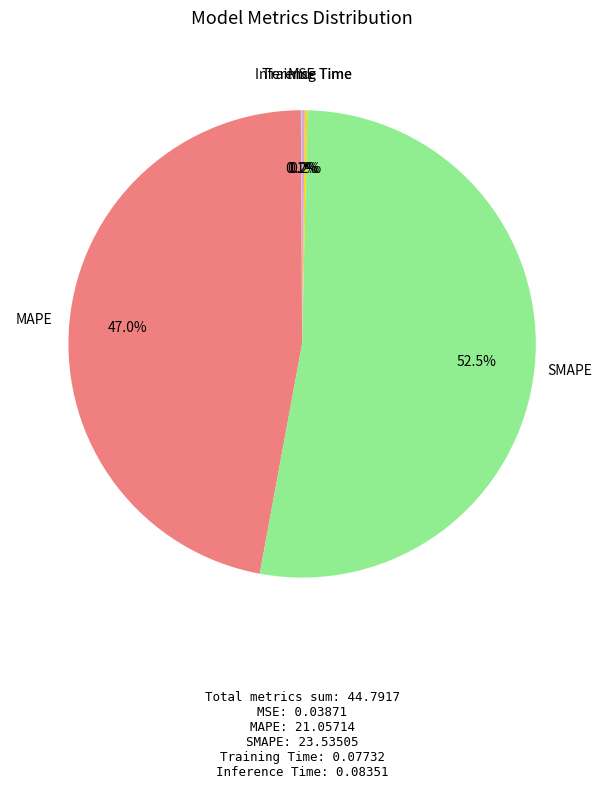

Is there a majority slice in this chart?

Yes